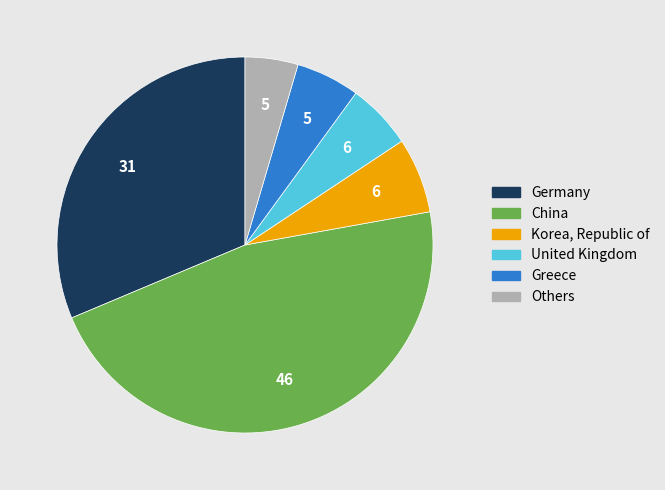

Is there any slice that represents more than half of the pie?

No